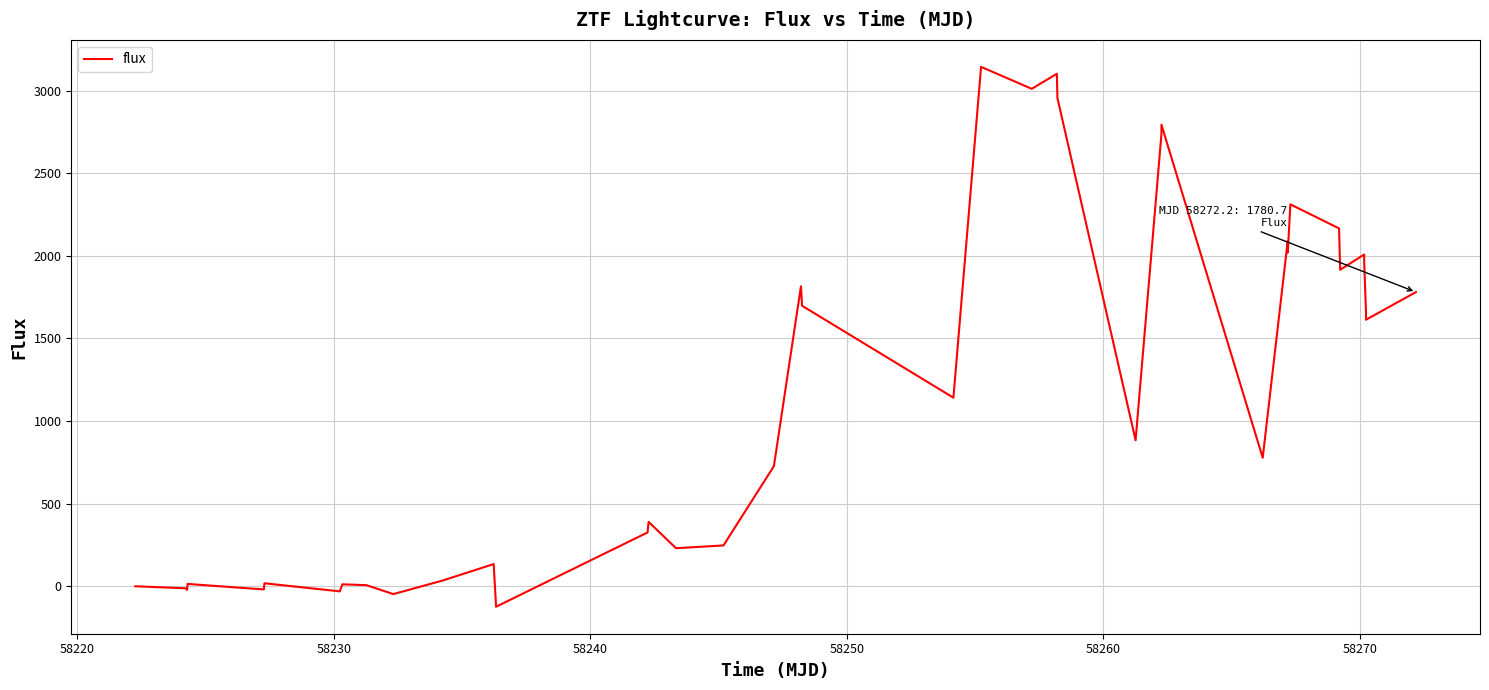

What is the difference between the maximum and minimum values?

3267.8